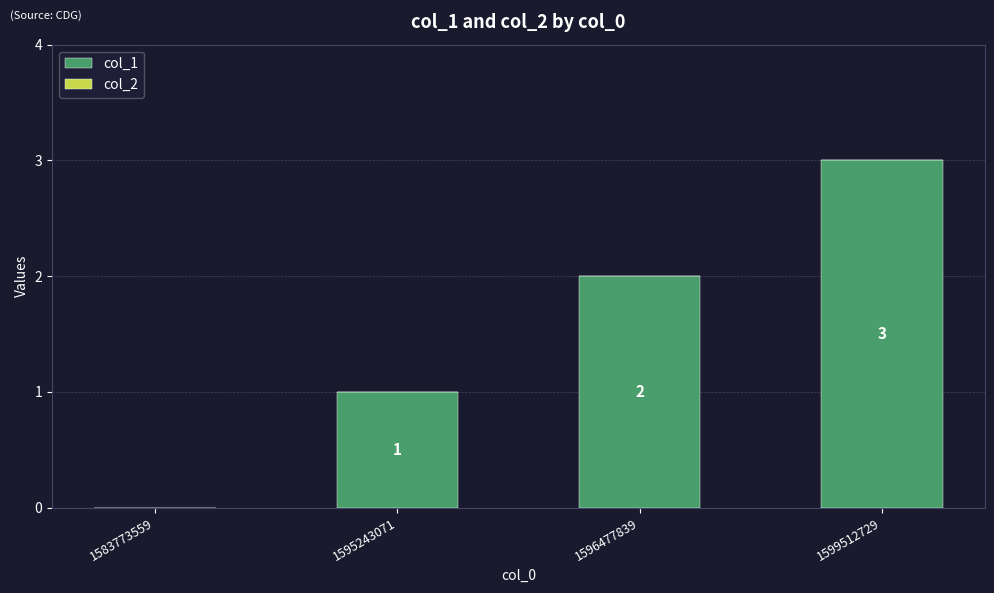

Is it true that the value at 1596477839 is 1?

False